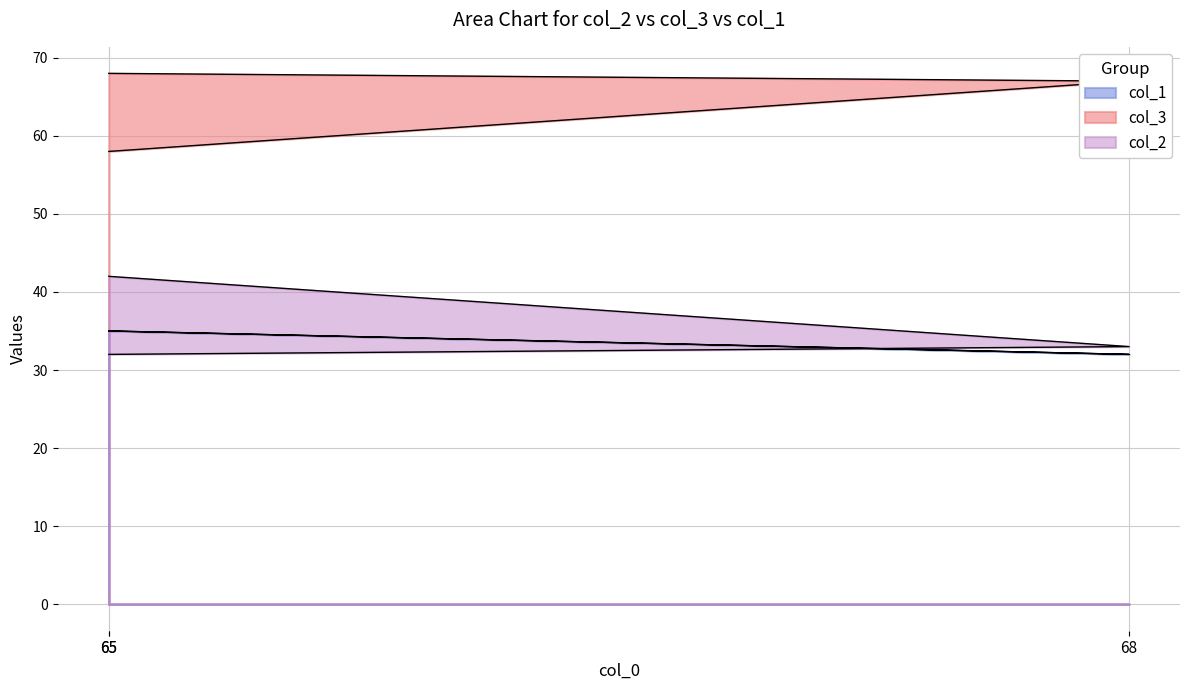

Where is col_1 nearest to the value 33?

68